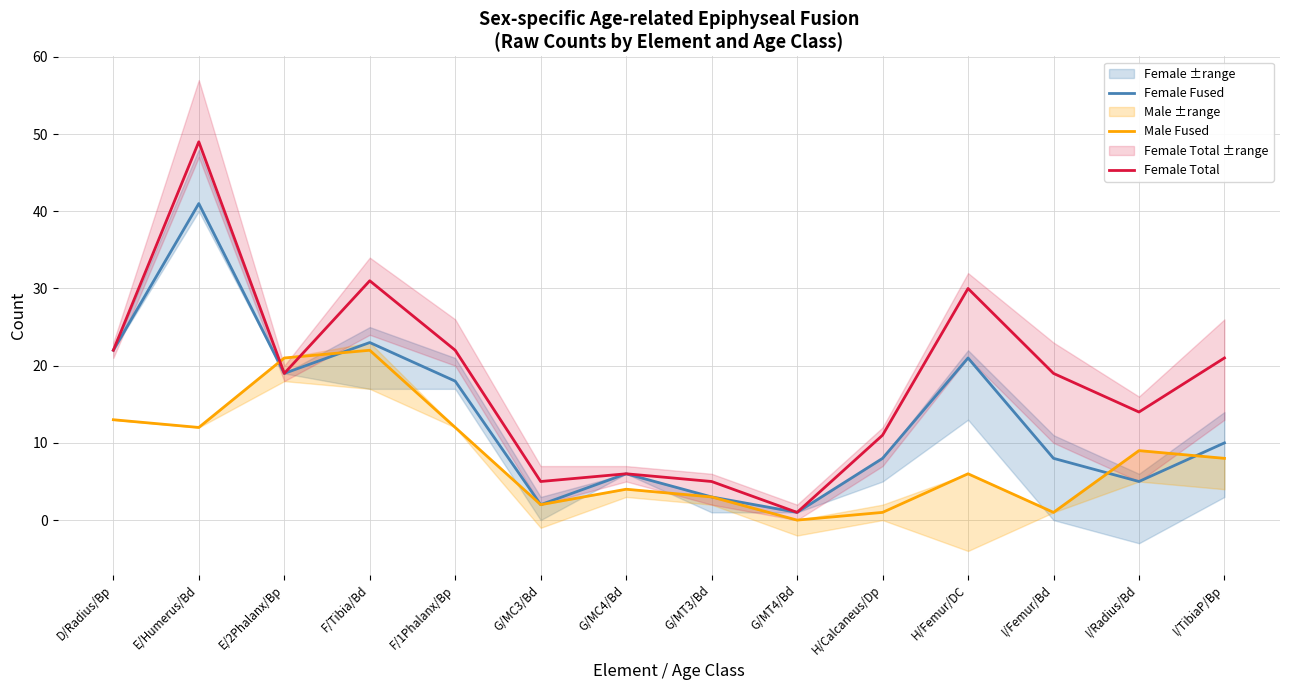

What is the minimum value for Female Fused?

1